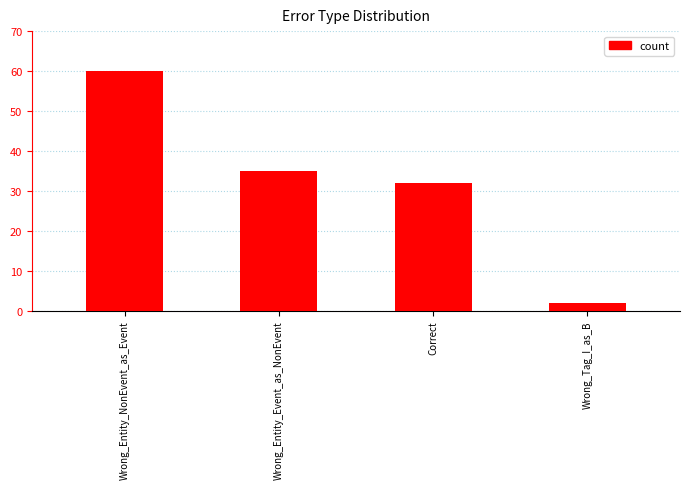

What is the sum of the values at Correct and Wrong_Entity_Event_as_NonEvent?

67